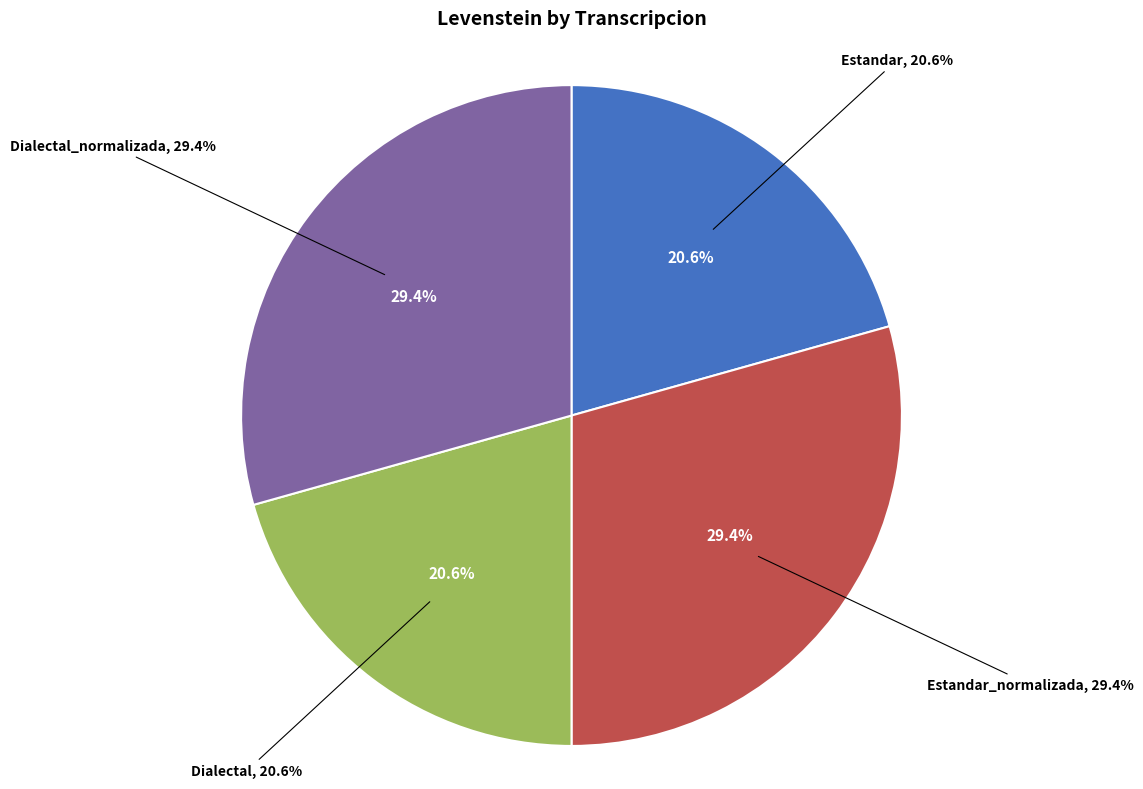

Count the number of slices in the pie.

4